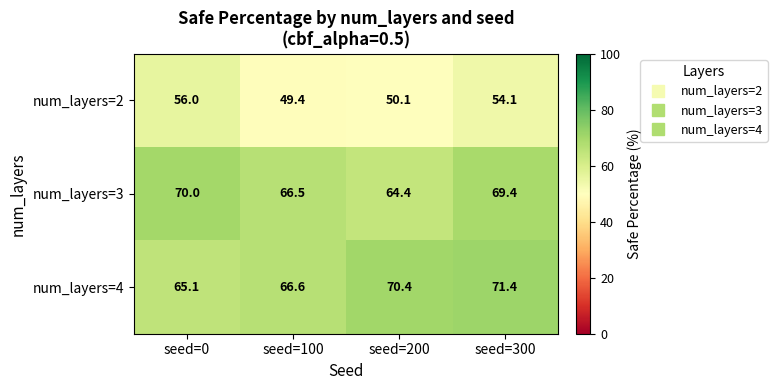

What is the total value across all series at seed=300?

194.9